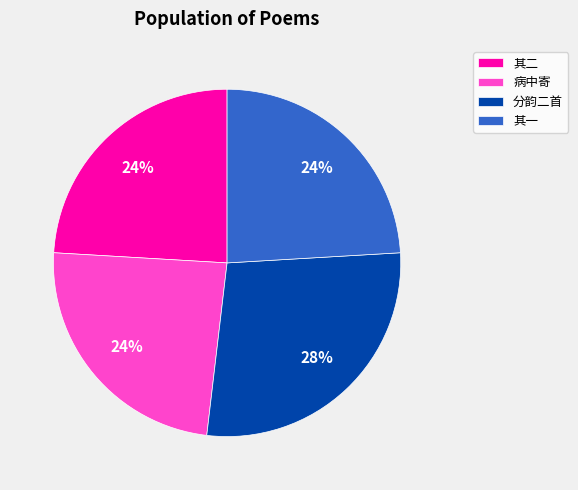

To the nearest percent, what is the difference between the largest and smallest slice percentages?

4%